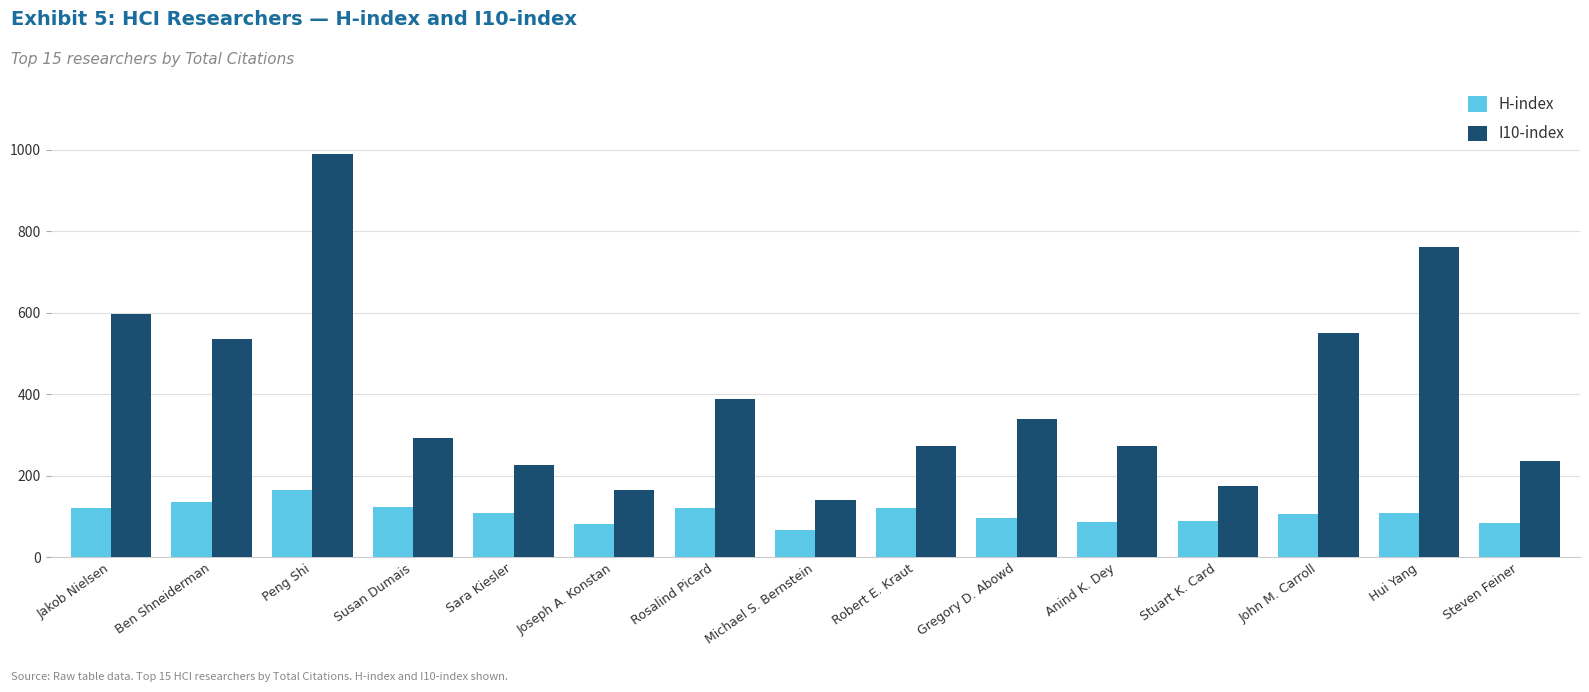

What is the label of the 10th bar from the left?

Gregory D. Abowd